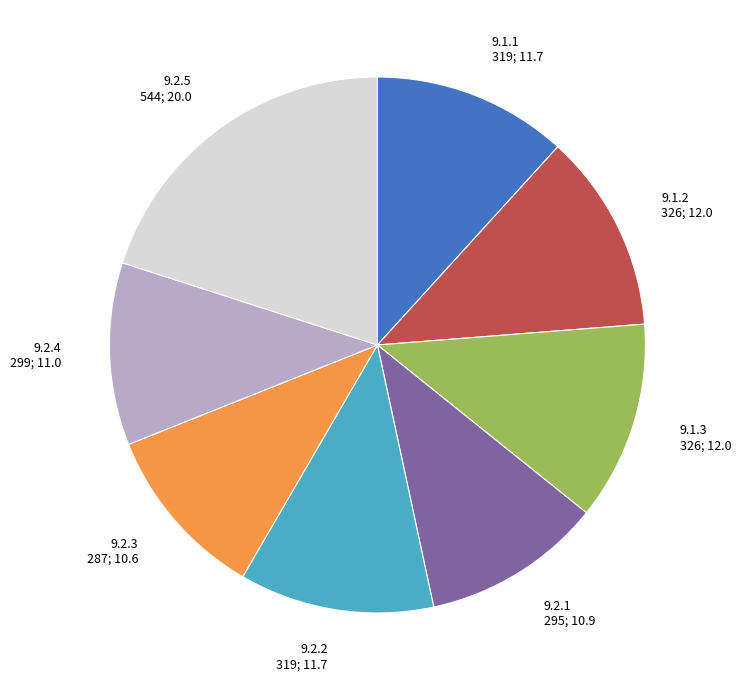

Which slice is the largest?

9.2.5